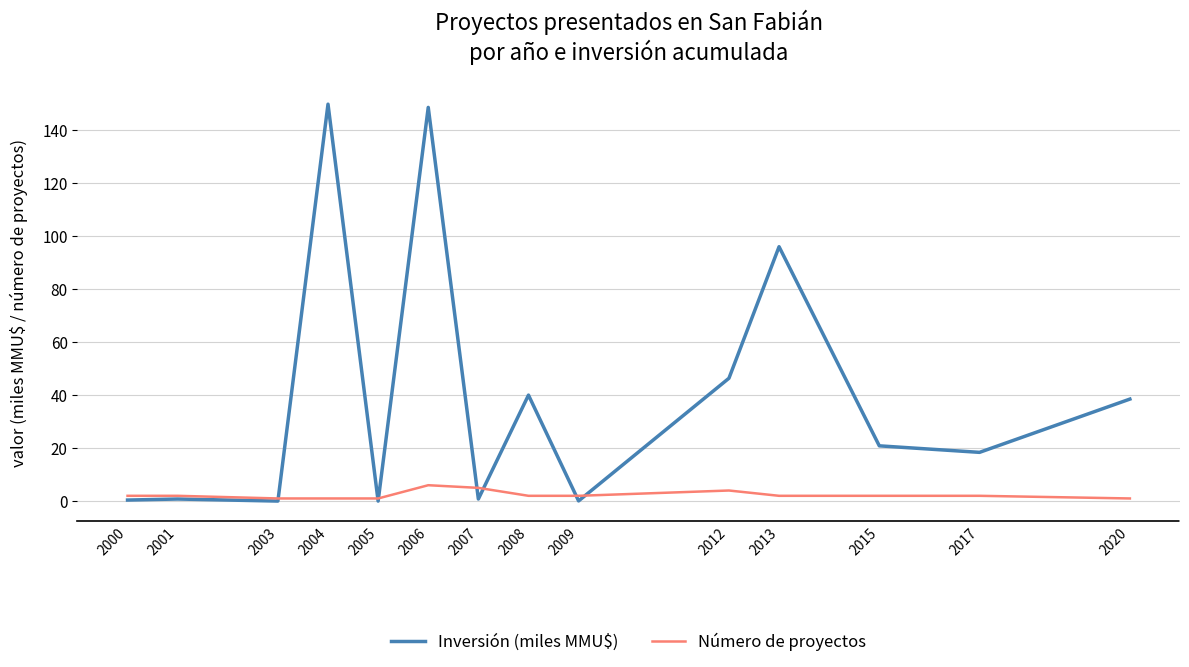

The Inversión (miles MMU$) series shows 18.4 at 2017. True or false?

True